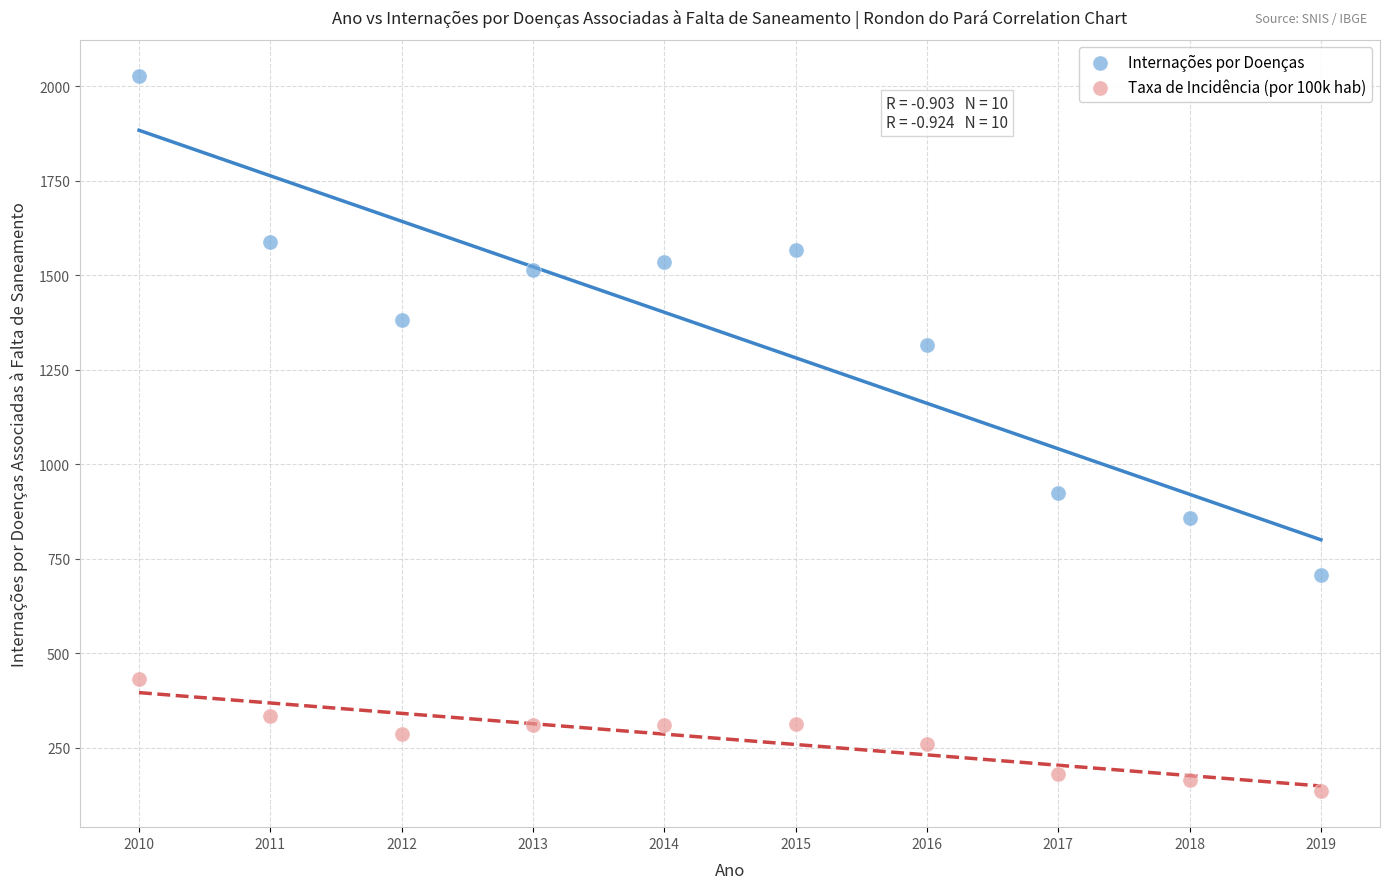

Across all data points, what is the range of X values (max minus min)?

9.0